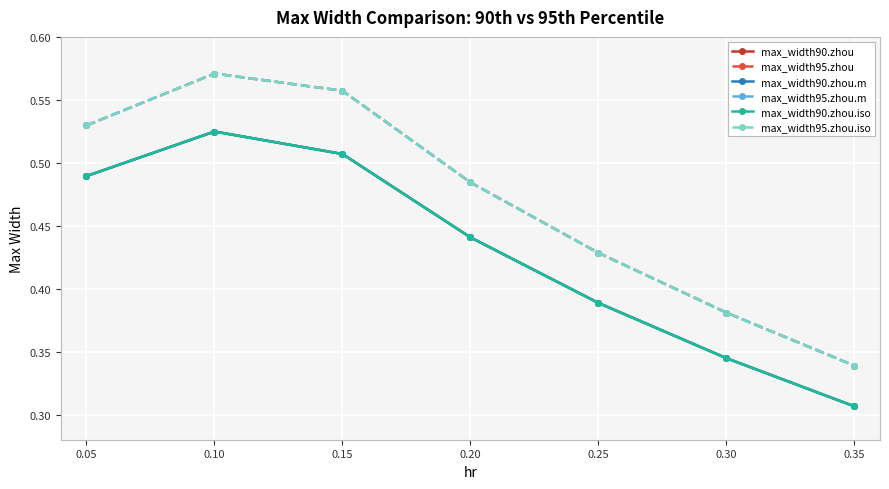

Does the chart have visible grid lines?

Yes